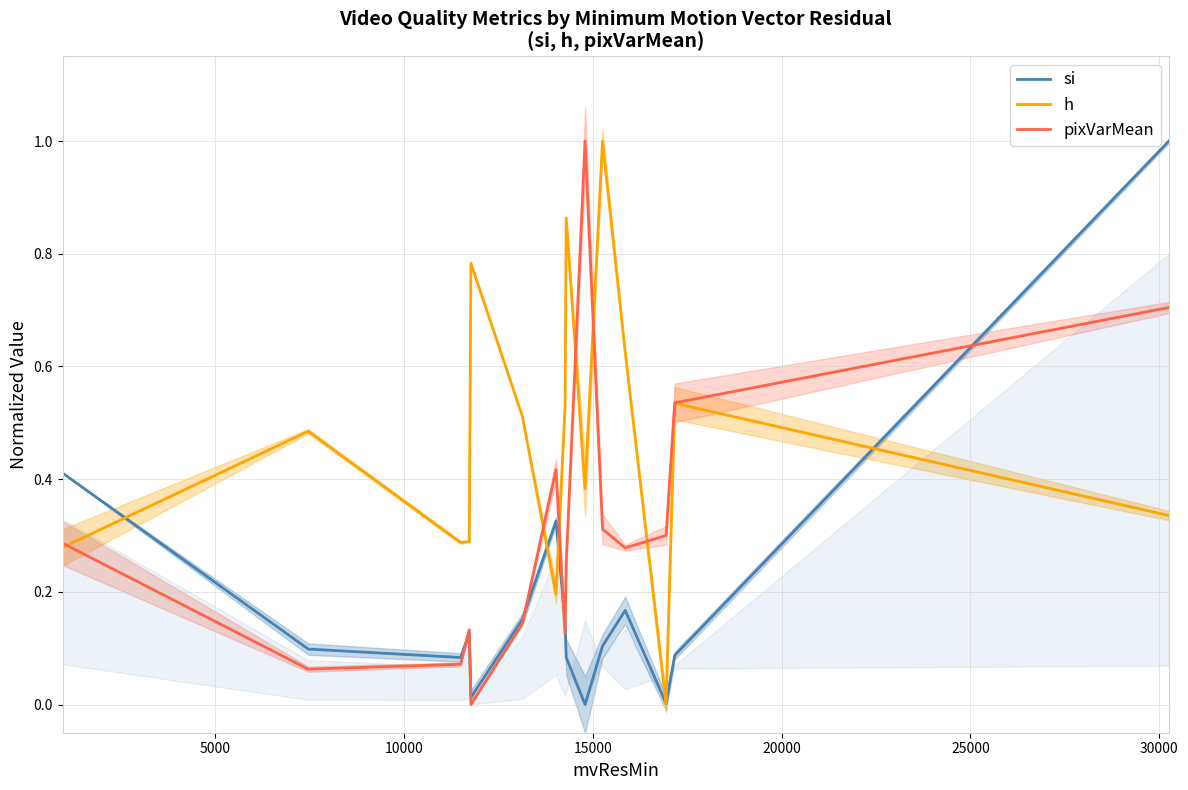

True or false: si and pixVarMean intersect in this chart.

True